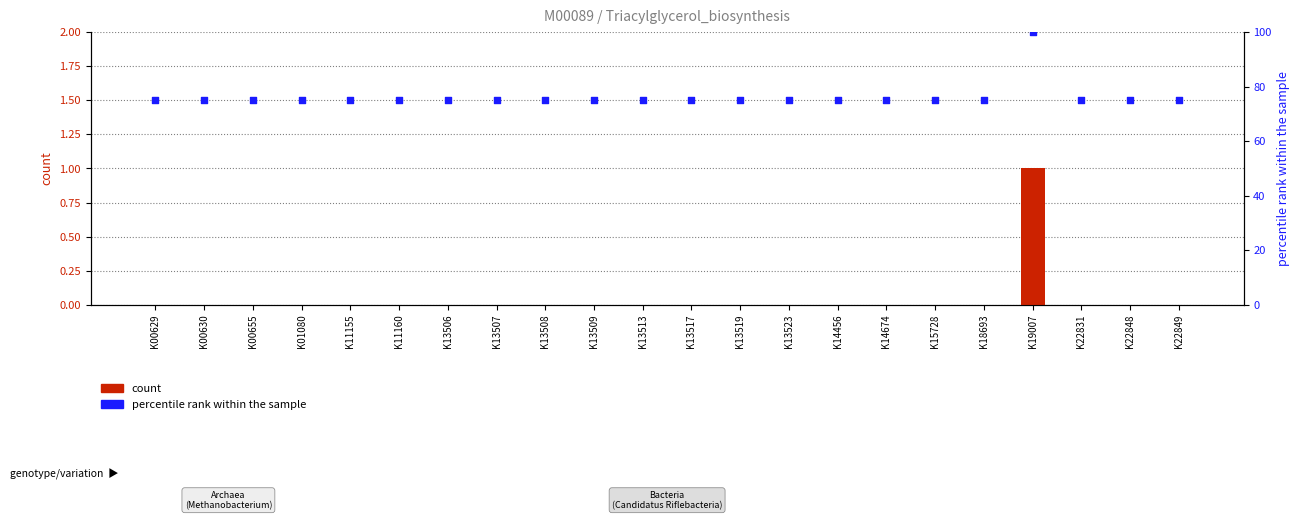

What is the total value across all series at K13523?

75